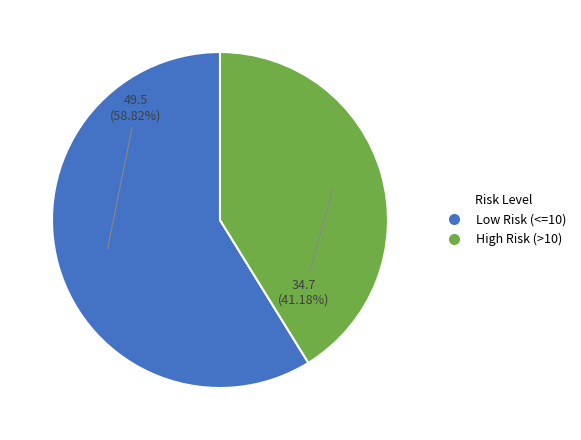

Which has a higher value, High Risk (>10) or Low Risk (<=10)?

Low Risk (<=10)